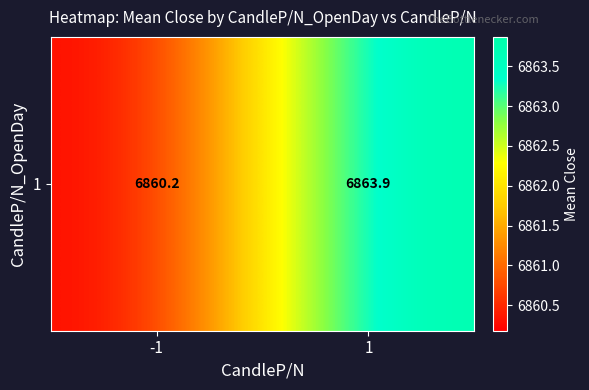

What is the difference between the maximum and minimum values?

3.7